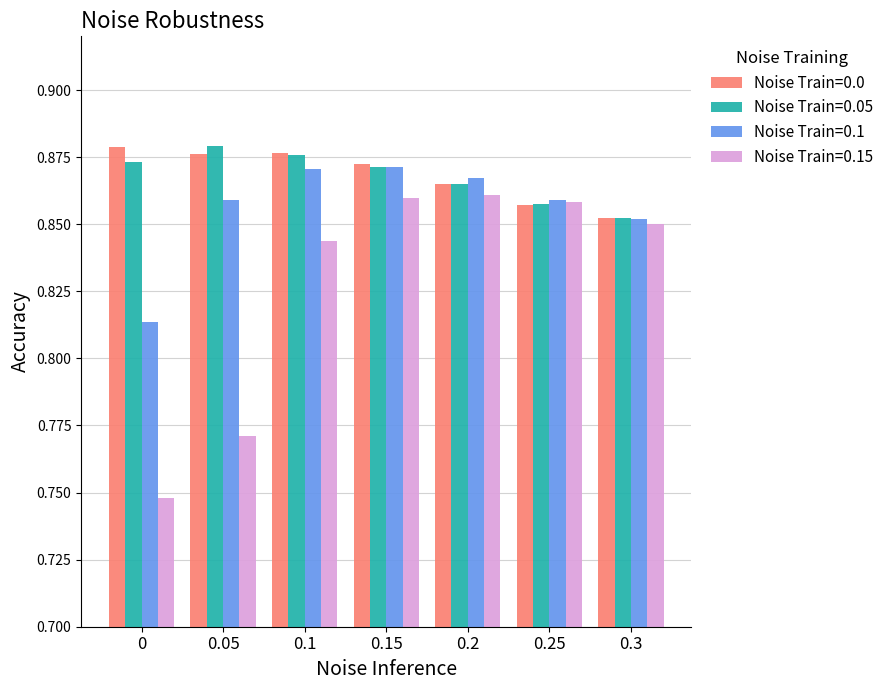

Which category has the lowest value in the Noise Train=0.0 series?

0.3